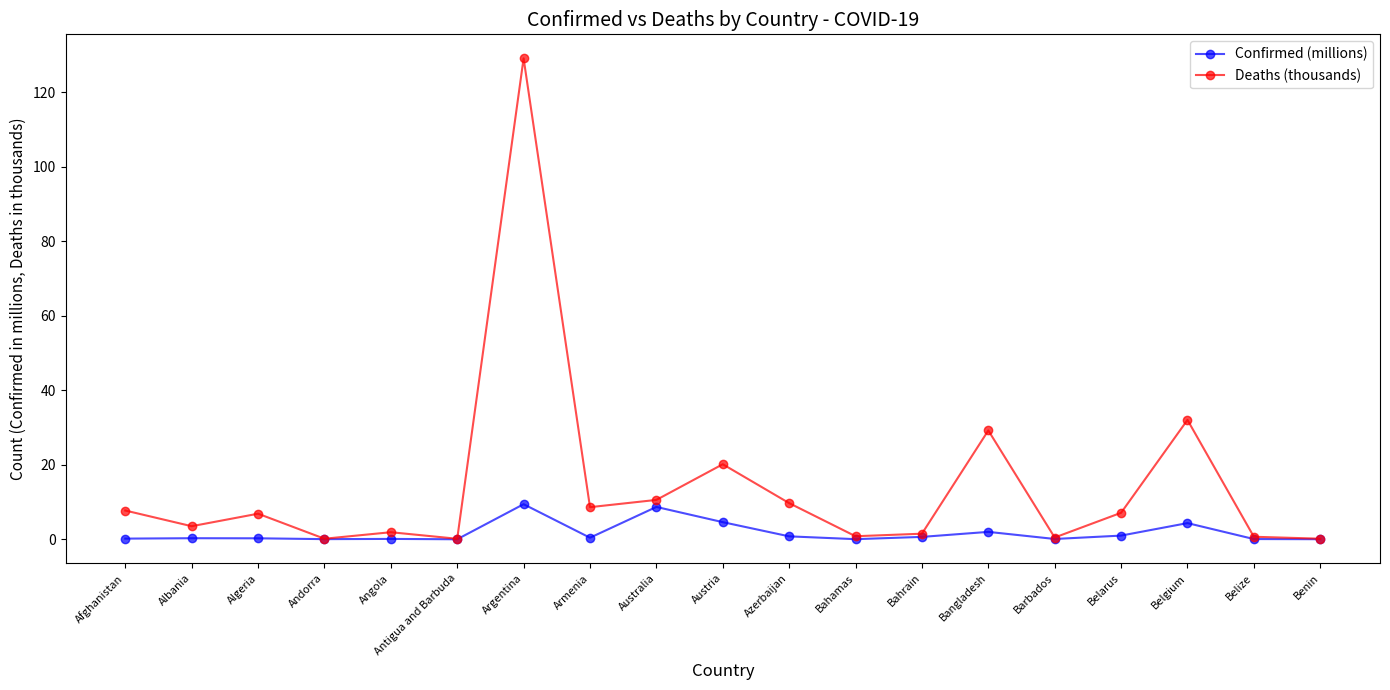

What is the difference between the maximum and minimum values in the Confirmed (millions) series?

9.4